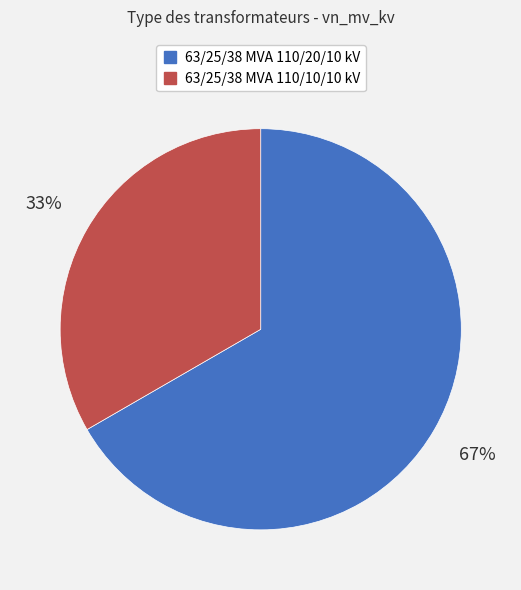

Combined, do 63/25/38 MVA 110/10/10 kV and 63/25/38 MVA 110/20/10 kV account for over 50%?

Yes